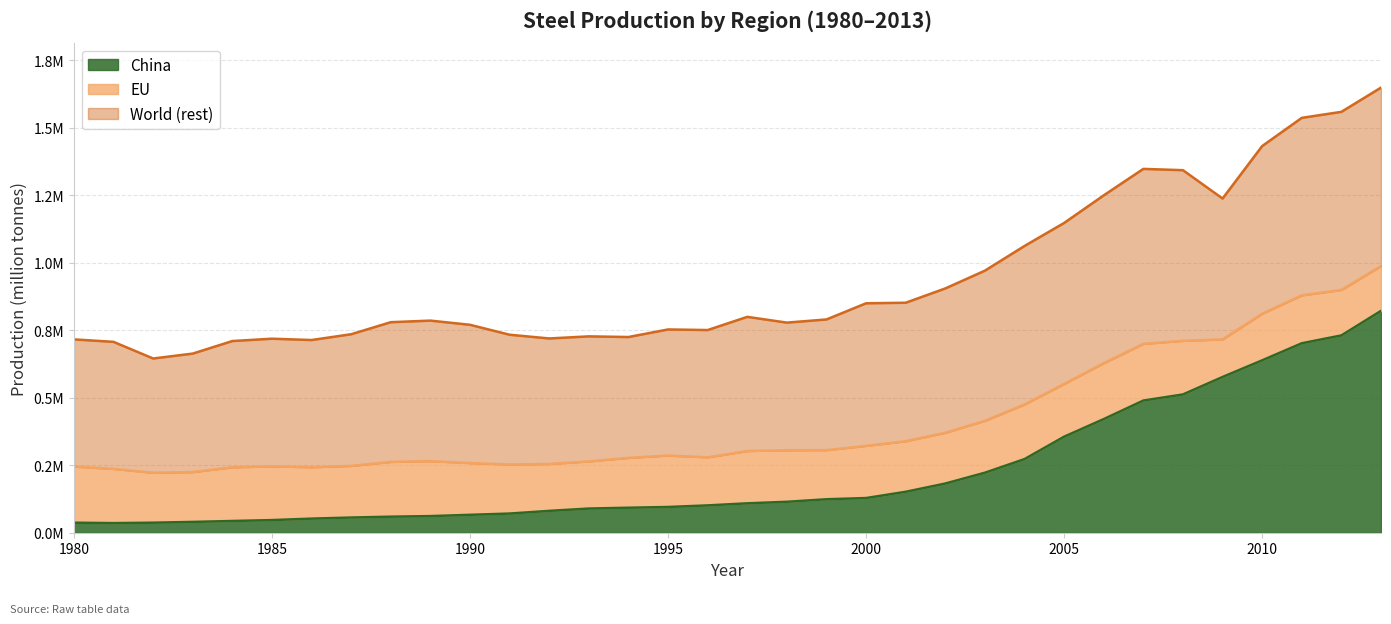

How many interior local valleys does the China series have?

1